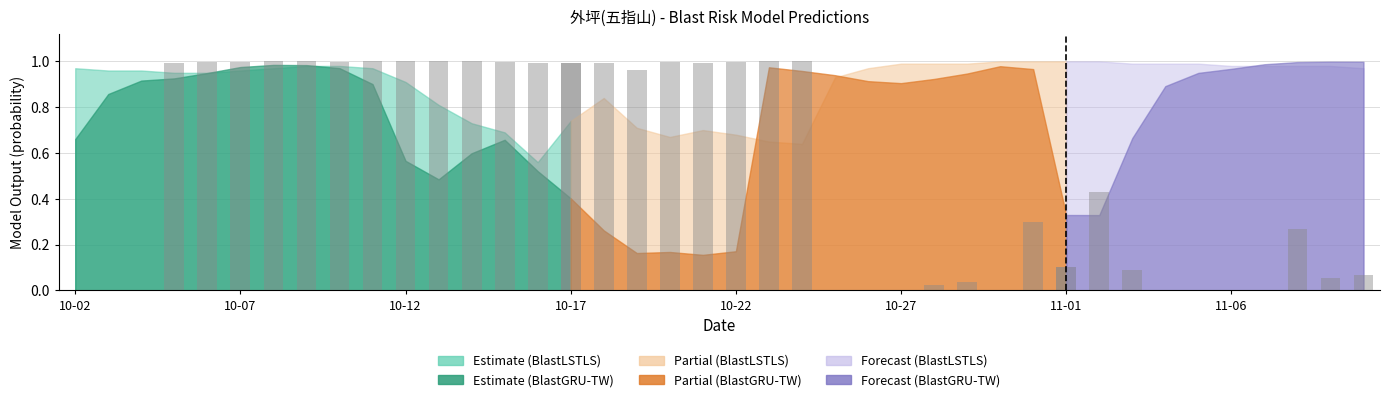

Is it true that the value at 10-07 is 1.0?

True